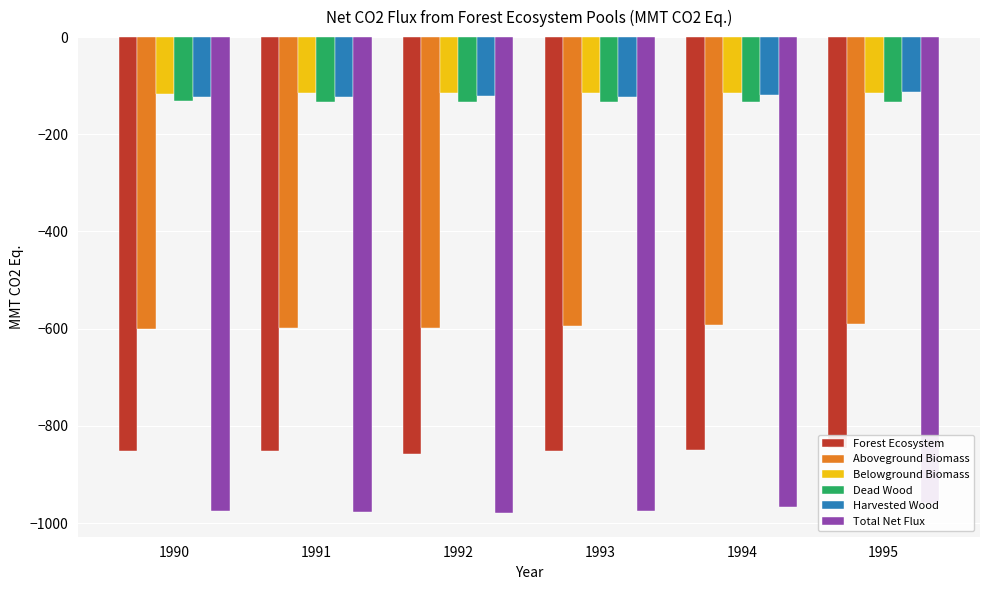

Is it true that Aboveground Biomass equals -310.6 at 1994?

False